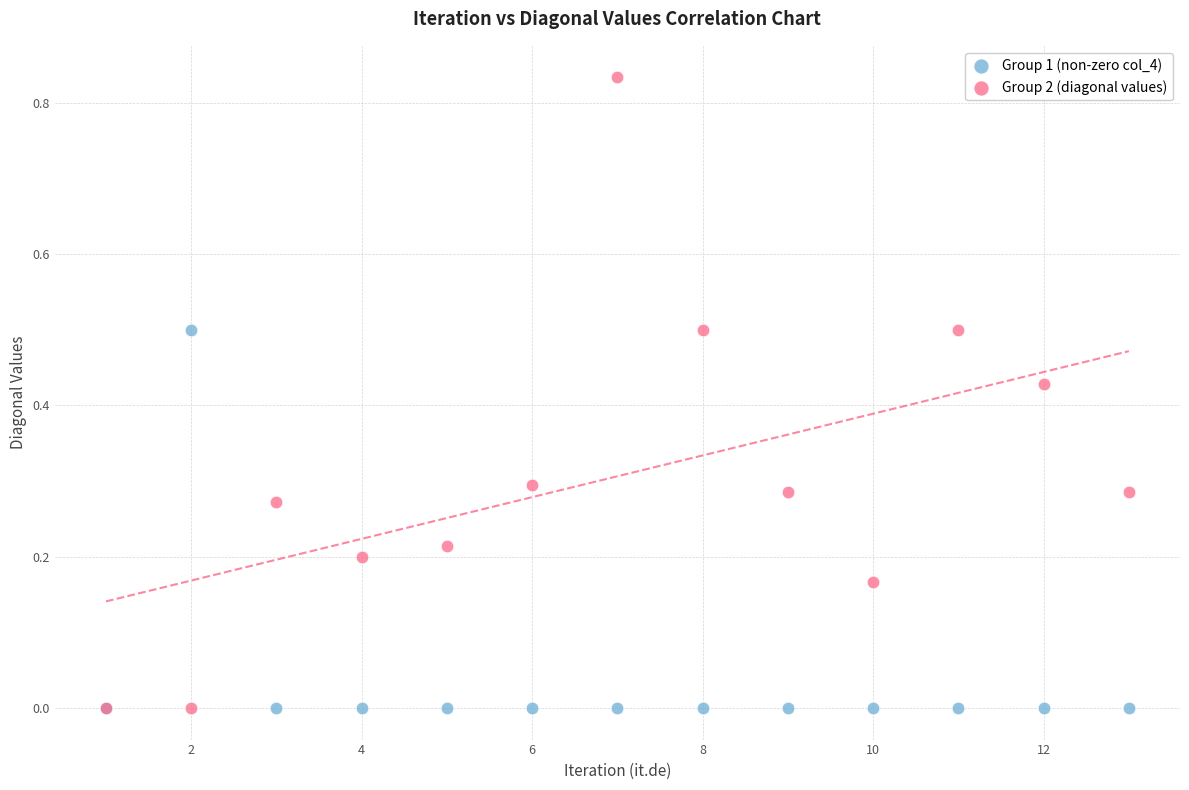

Which series has the widest spread of Y values?

Group 2 (diagonal values)